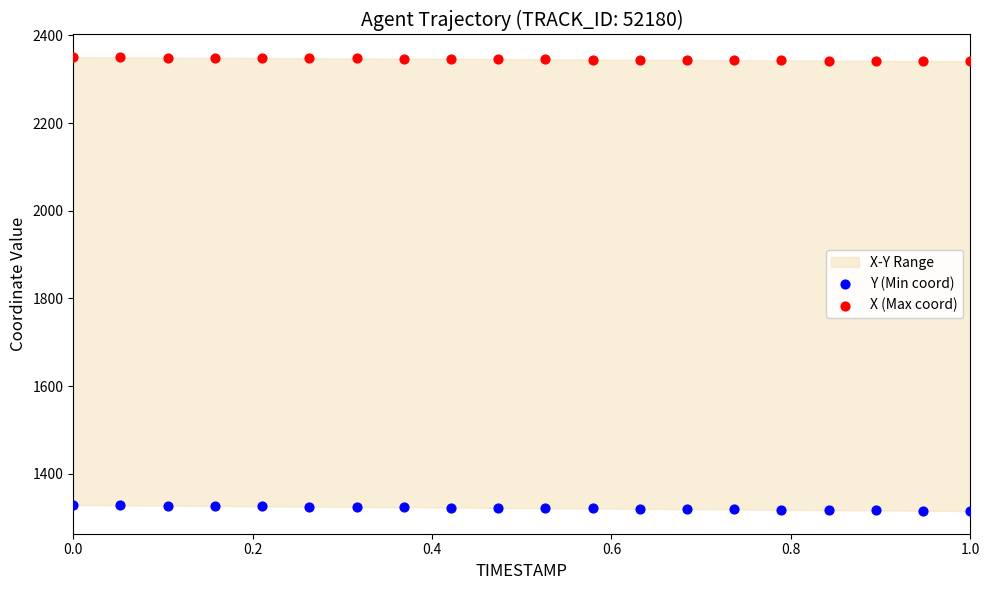

What is the X range (max minus min) for the scatter plot?

1.0